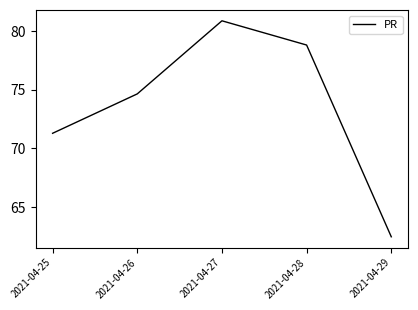

The chart shows a value of 33.8 at 2021-04-29. True or false?

False